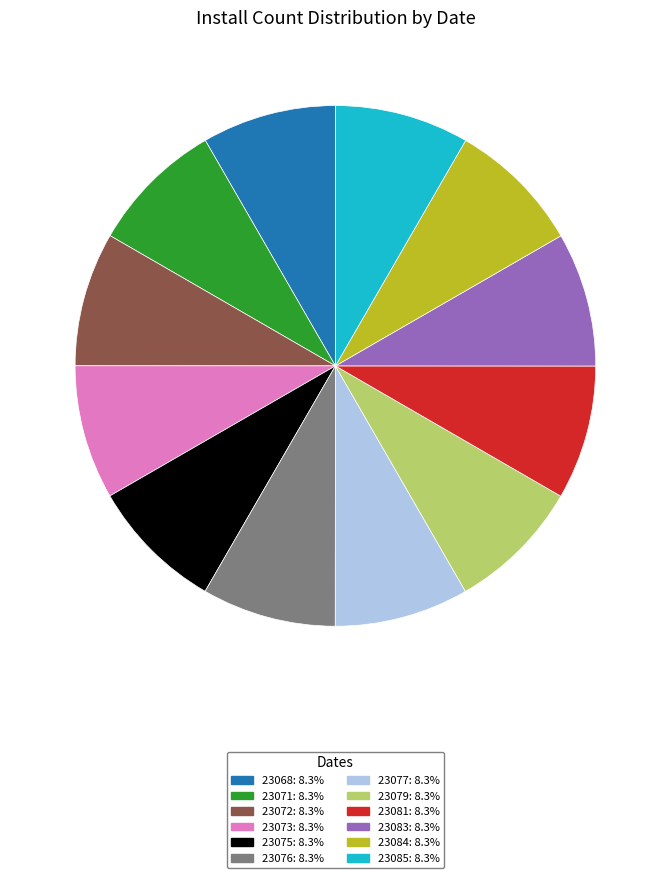

Is there any slice that represents more than half of the pie?

No